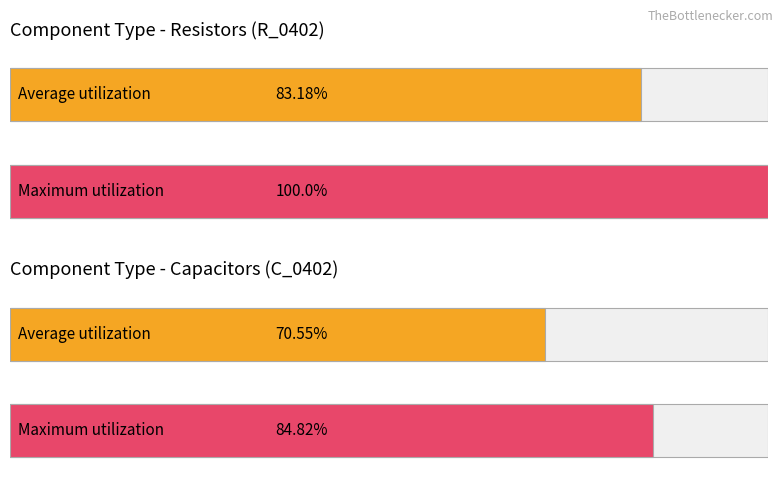

What are all the series names shown in the legend?

Average utilization, Maximum utilization